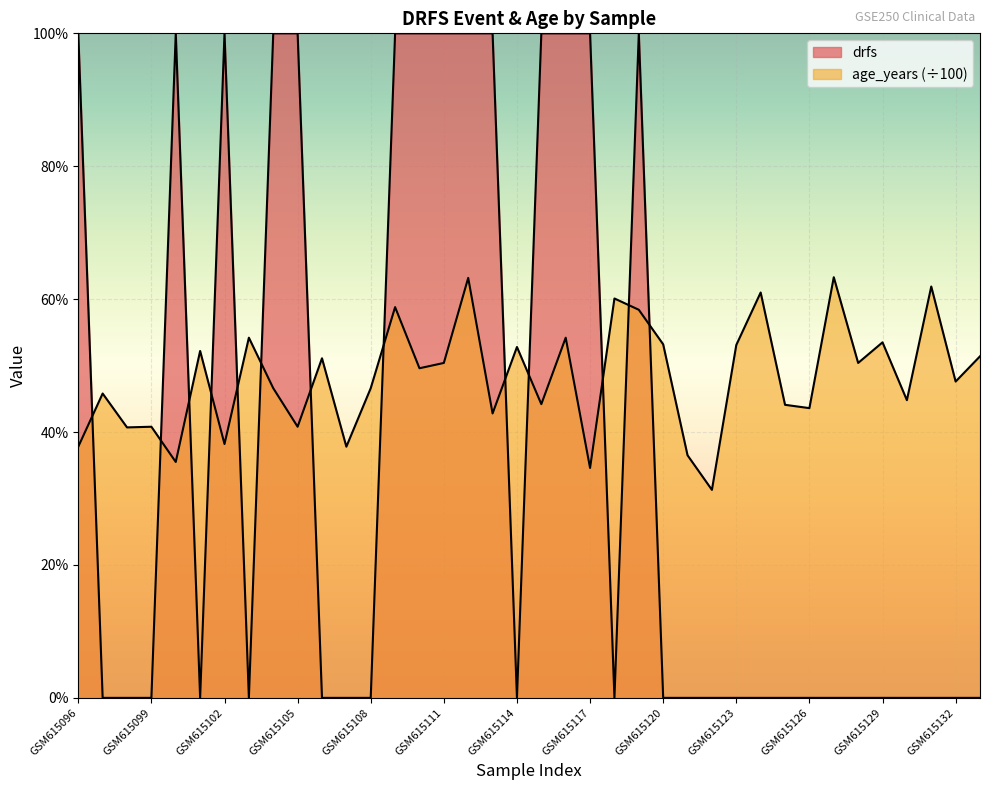

What value does the age_years series have at GSM615099?

0.4